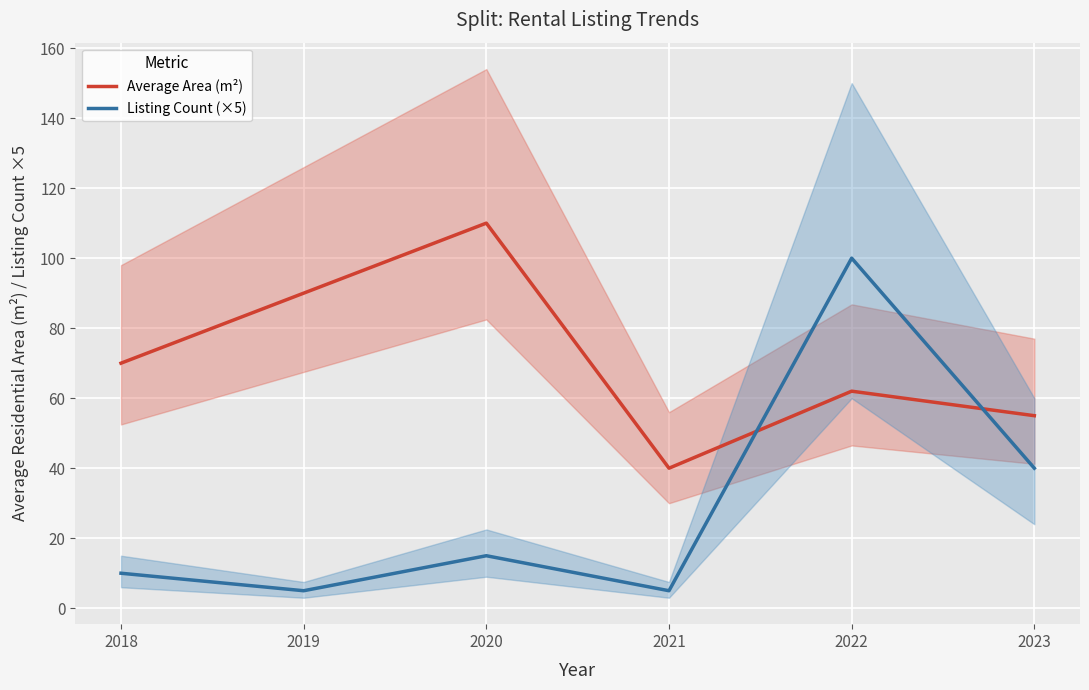

Reading left to right, transcribe all the data shown in this chart.

Average Area (m²): 2018=70	2019=90	2020=110	2021=40	2022=62	2023=55
Listing Count (×5): 2018=10	2019=5	2020=15	2021=5	2022=100	2023=40